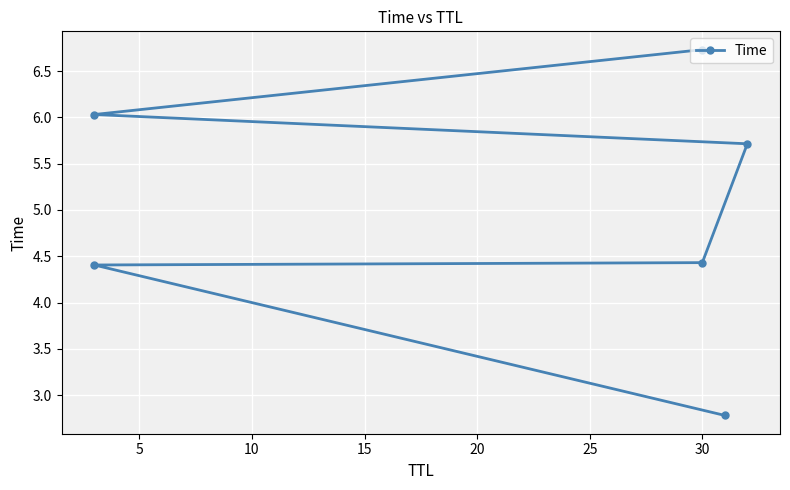

Which has a higher value, 0 or 25?

25